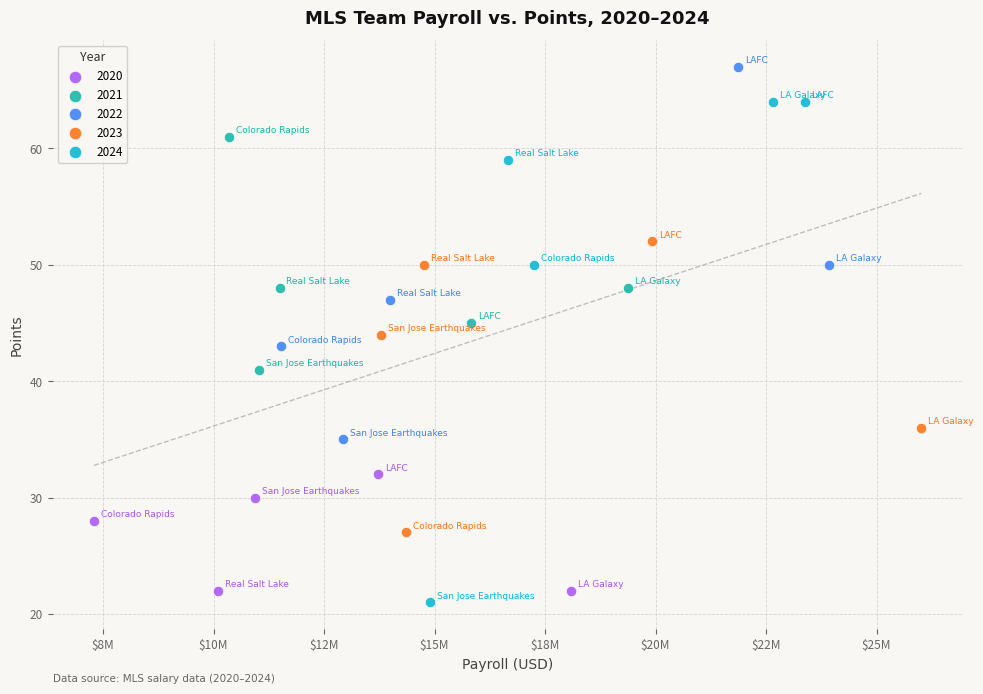

Which series has the widest spread of Y values?

2024